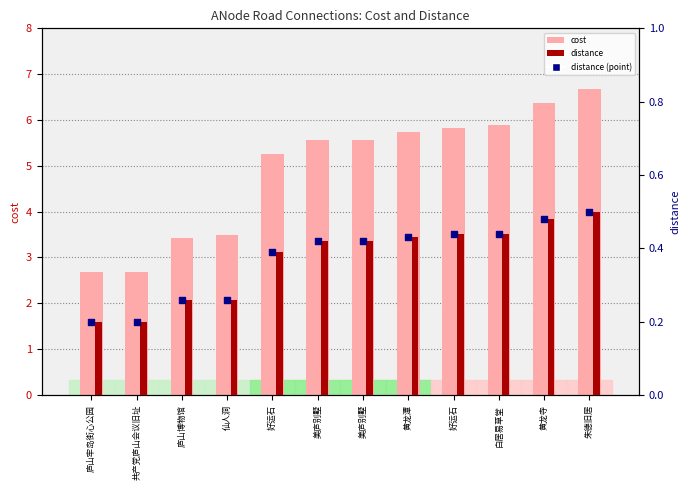

Which series reaches the minimum Y coordinate?

distance